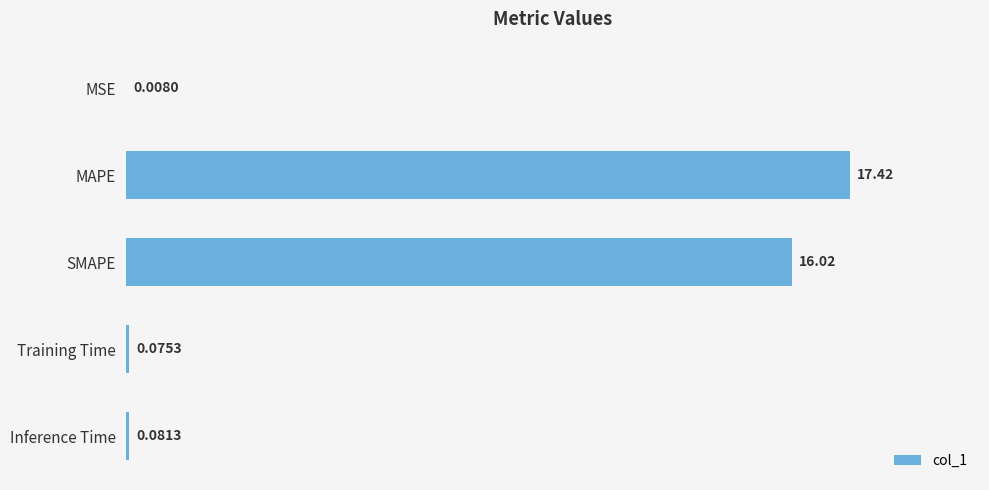

What is the ratio of the value at MAPE to the value at SMAPE?

1.1